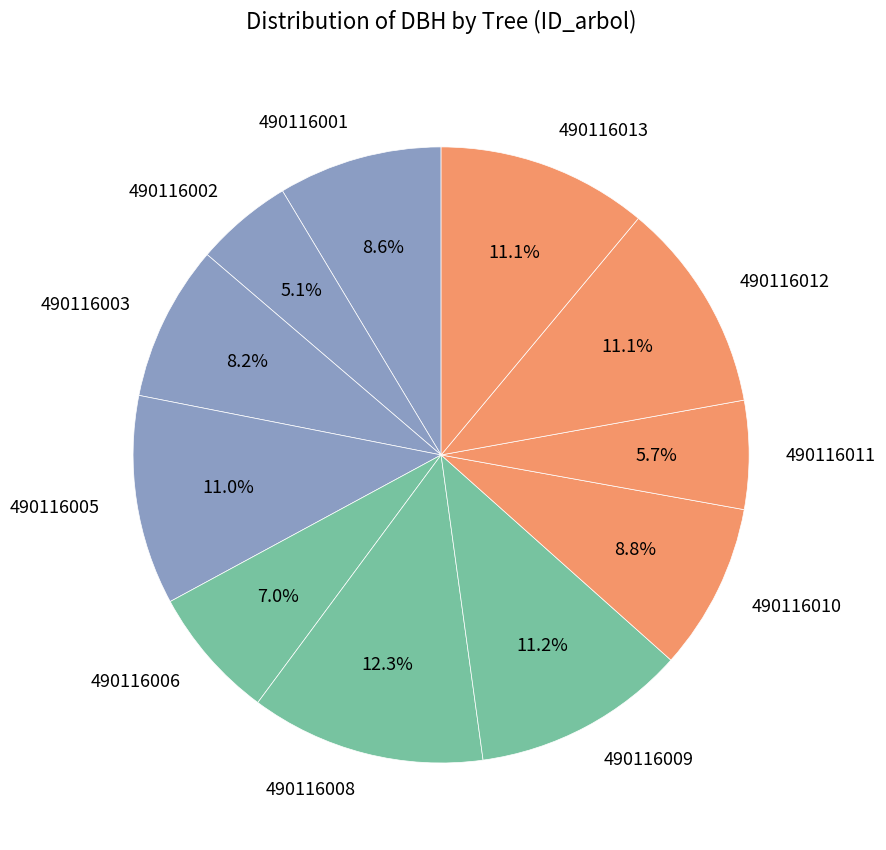

What percentage is NOT represented by 490116009?

88.8%